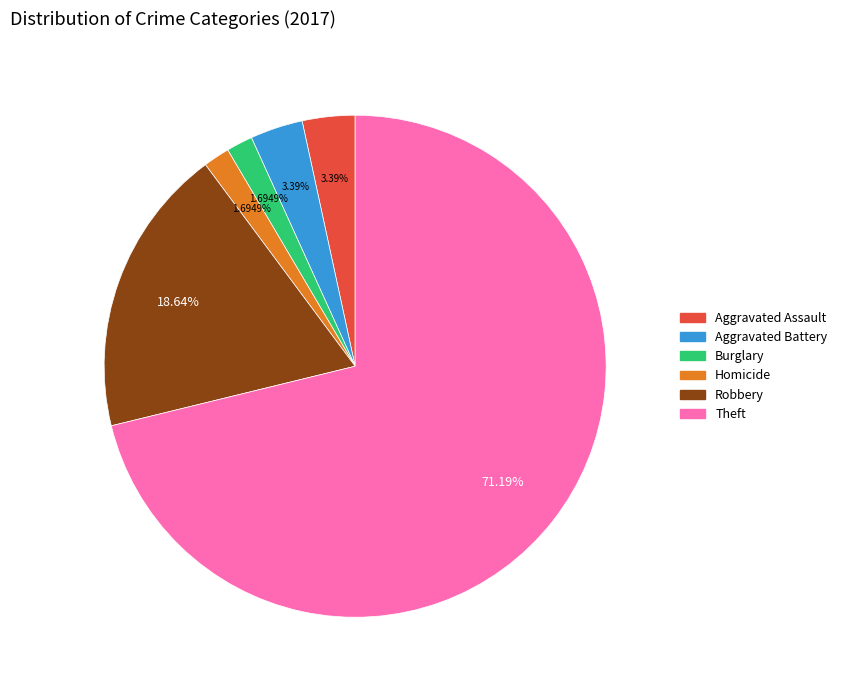

To the nearest percent, what is the difference between the largest and smallest slice percentages?

69%